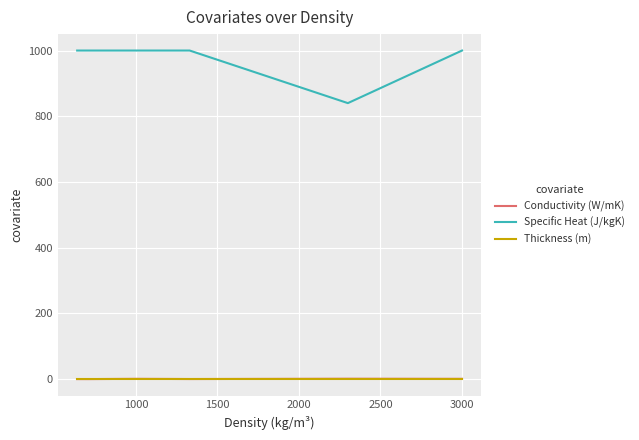

Which series has the largest total across all categories?

Specific Heat (J/kgK)